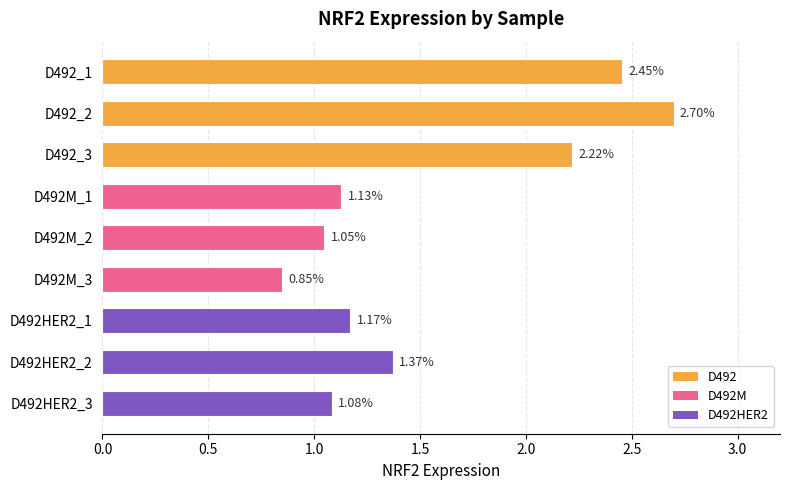

Are the bars grouped side by side (vs. stacked)?

No